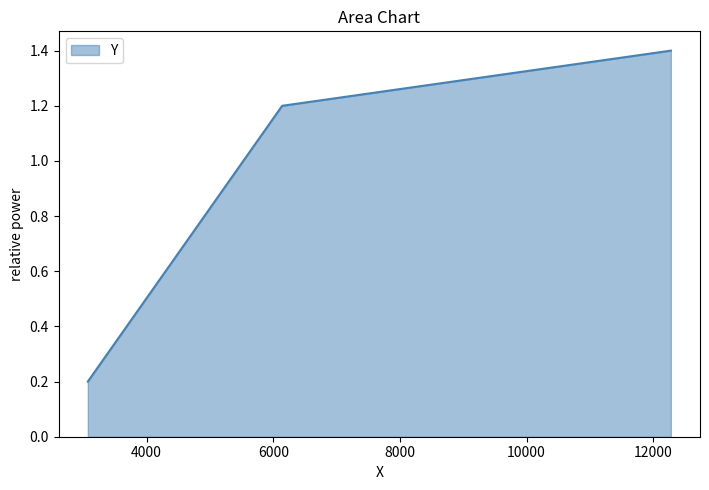

What is the sum of all values?

2.8